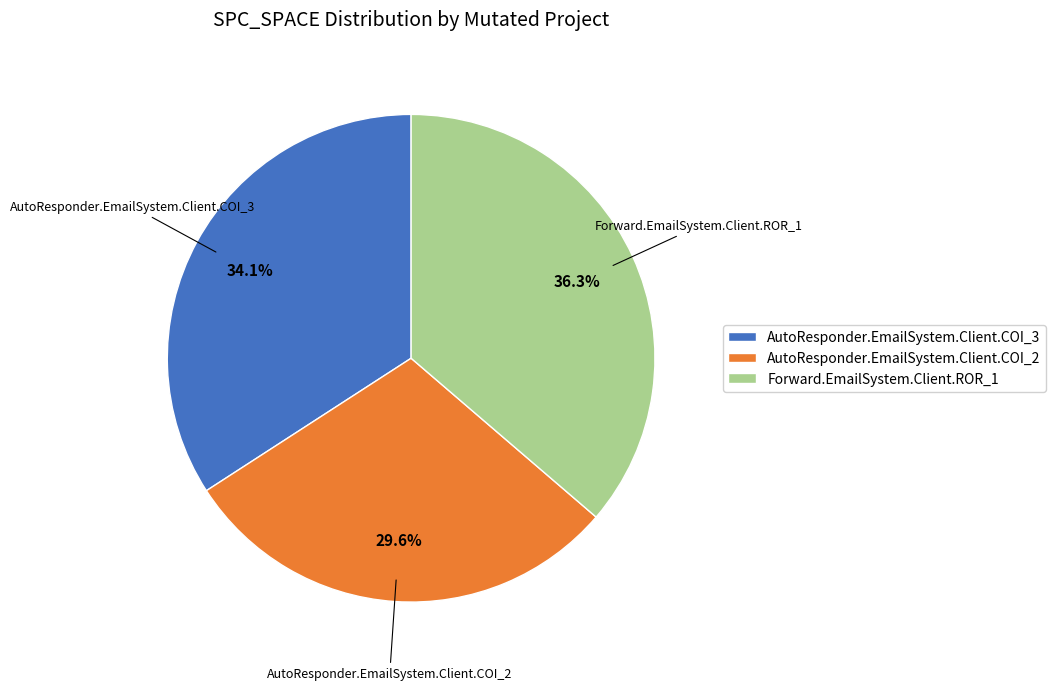

To the nearest percent, what is the average slice percentage?

33%